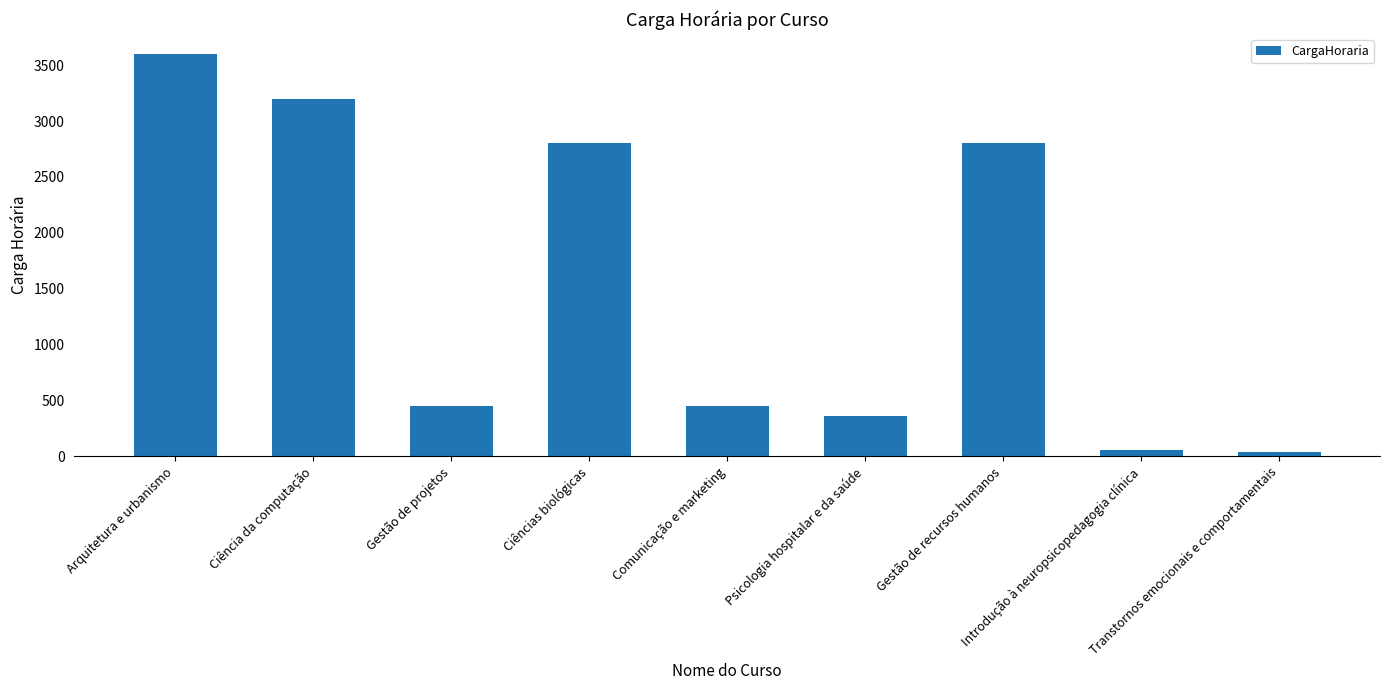

What is the maximum value shown in the chart?

3600